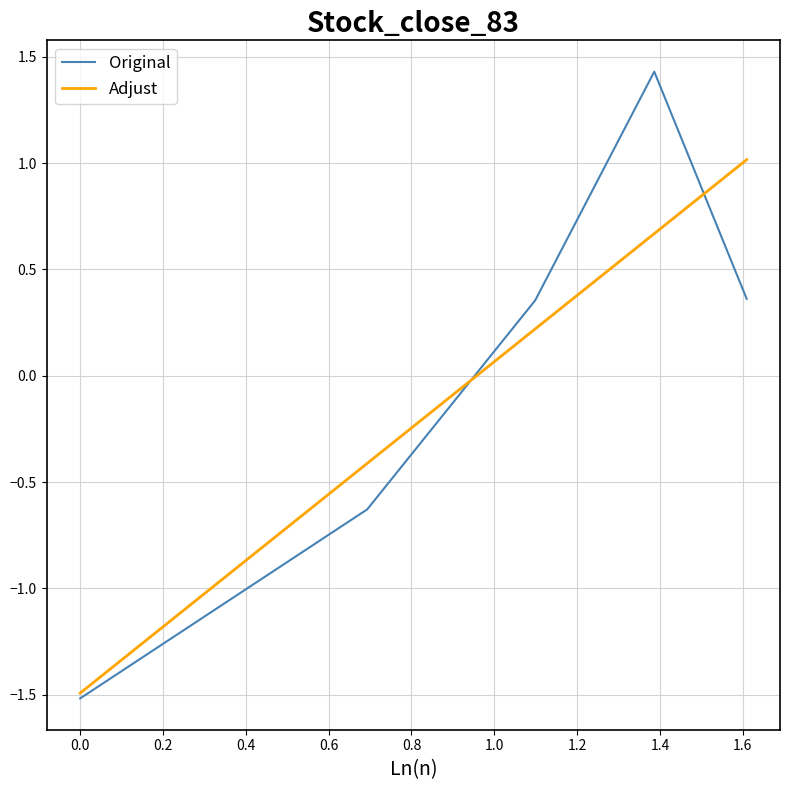

Rank the series by their maximum value, from lowest to highest.

Adjust, Original